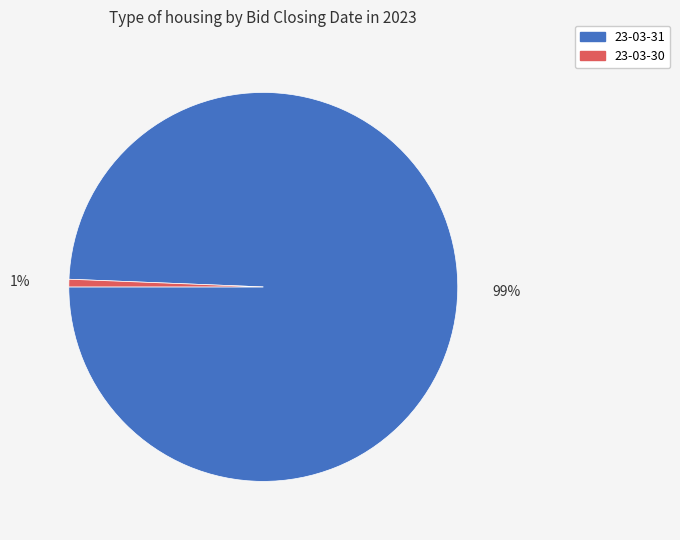

The 23-03-31 slice represents 89% of the pie. True or false?

False